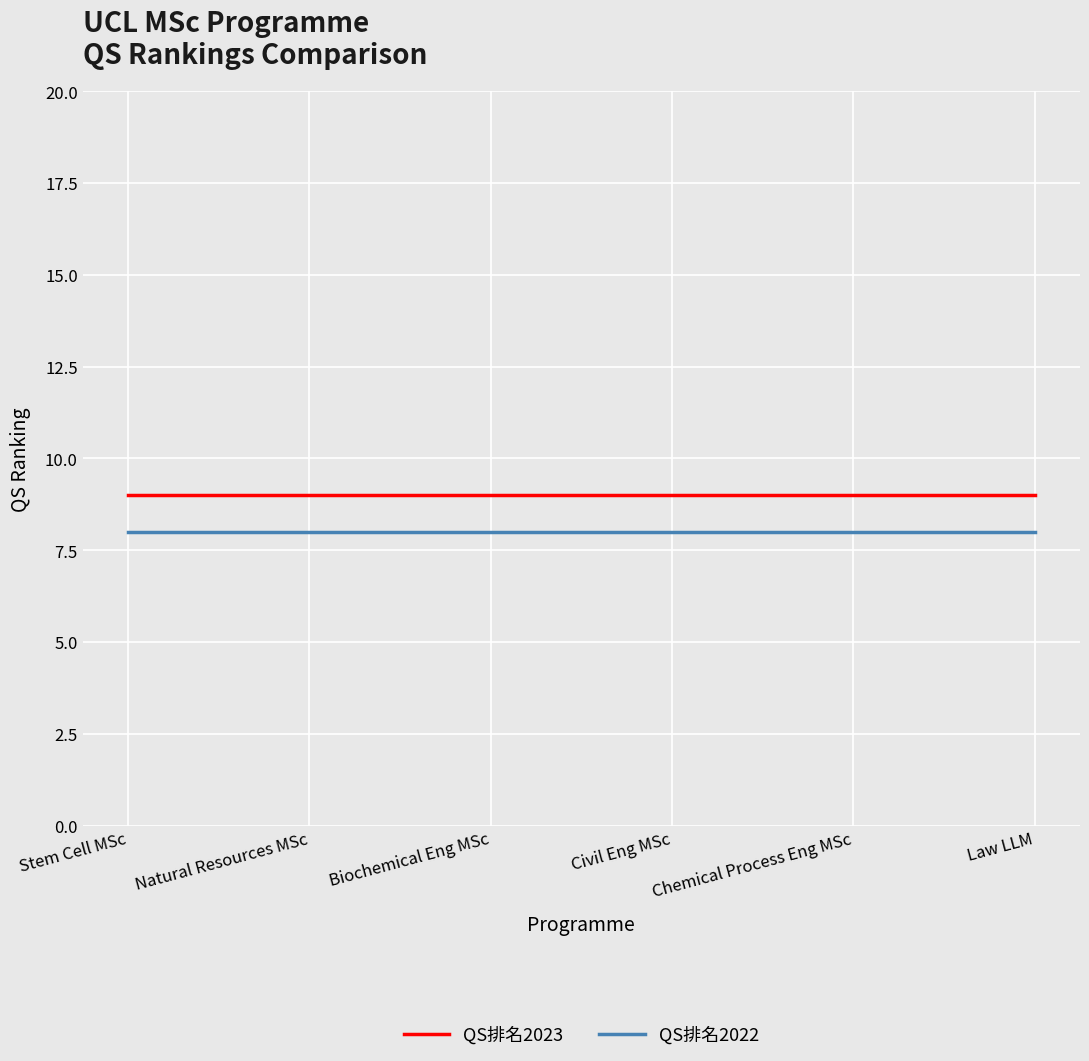

Rank the series by their maximum value, from highest to lowest.

QS排名2023, QS排名2022